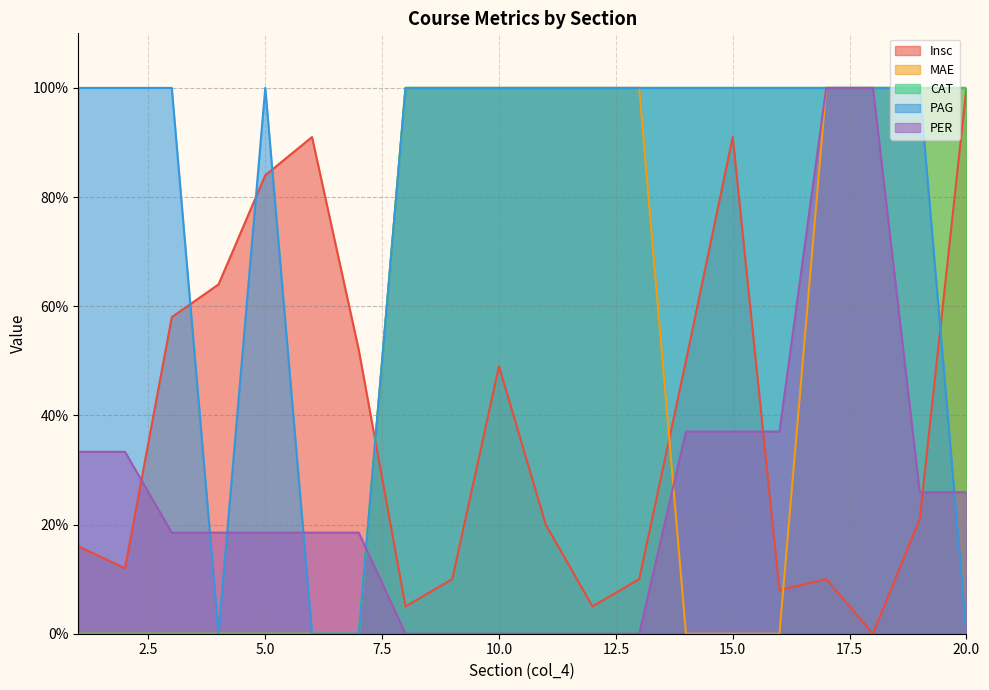

Rank the series at 13 from highest to lowest value.

MAE, CAT, PAG, Insc, PER